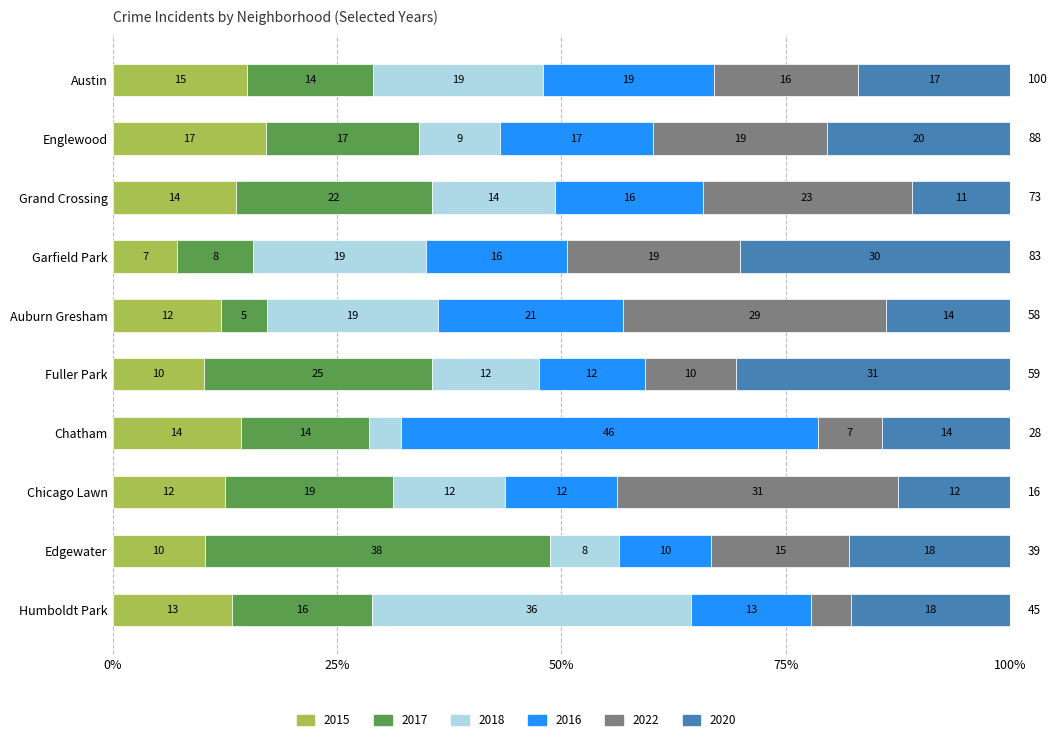

Between Chicago Lawn and Humboldt Park, which is larger?

Humboldt Park